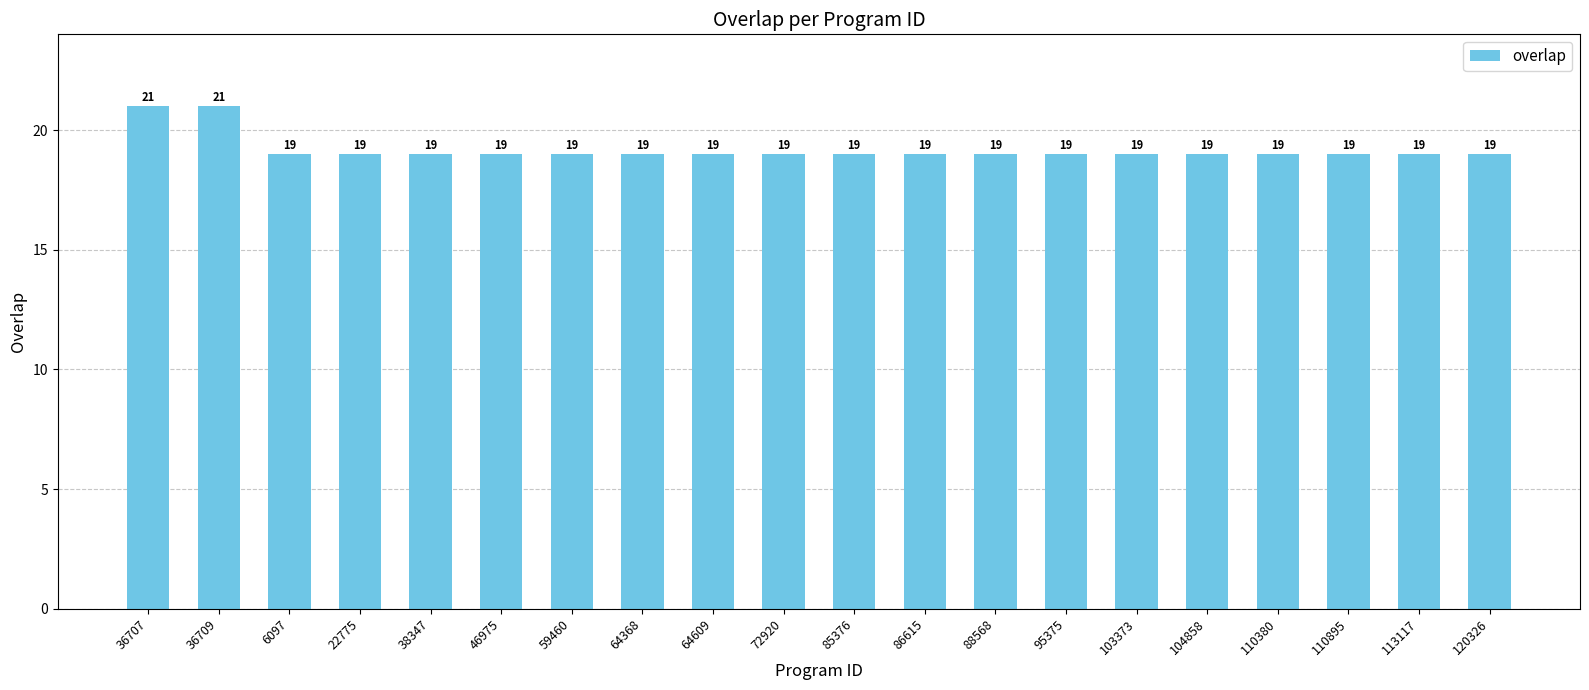

What is the value of the 14th bar from the left?

19